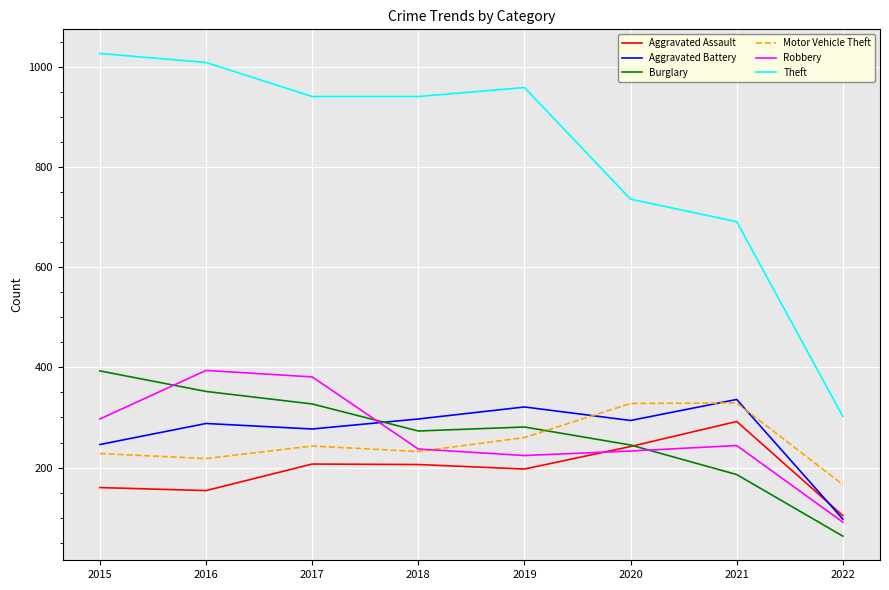

Is the value of Aggravated Assault at 2018 greater than the value of Robbery at 2016?

No